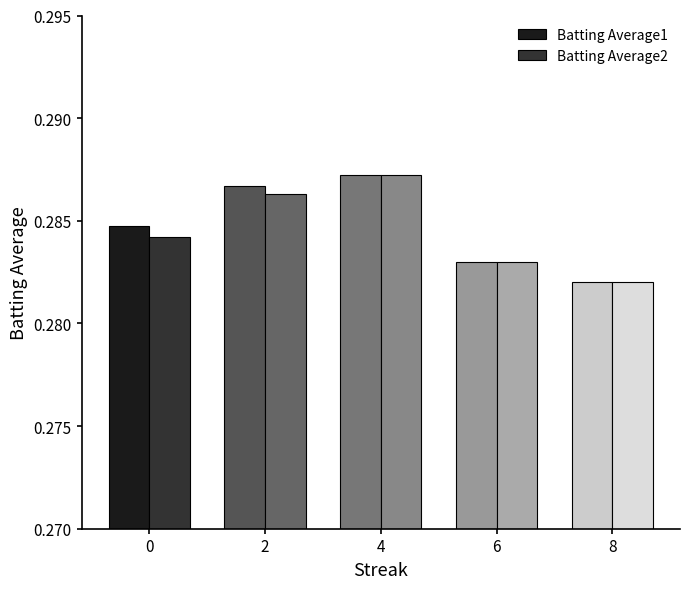

How many bars are there in total?

10